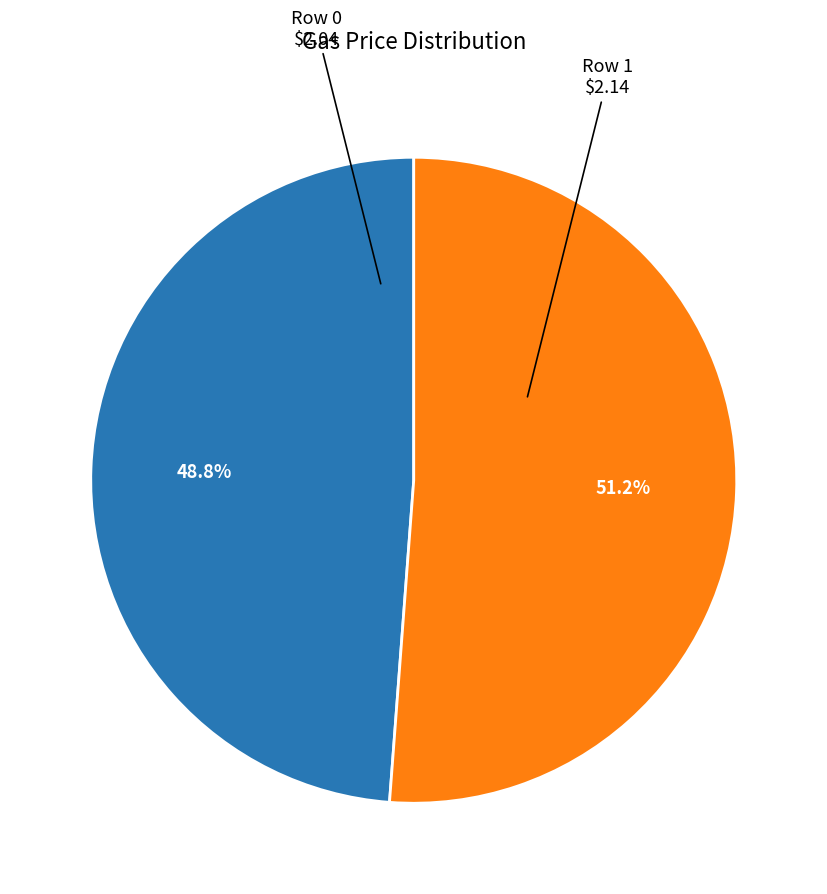

Count the number of slices in the pie.

2